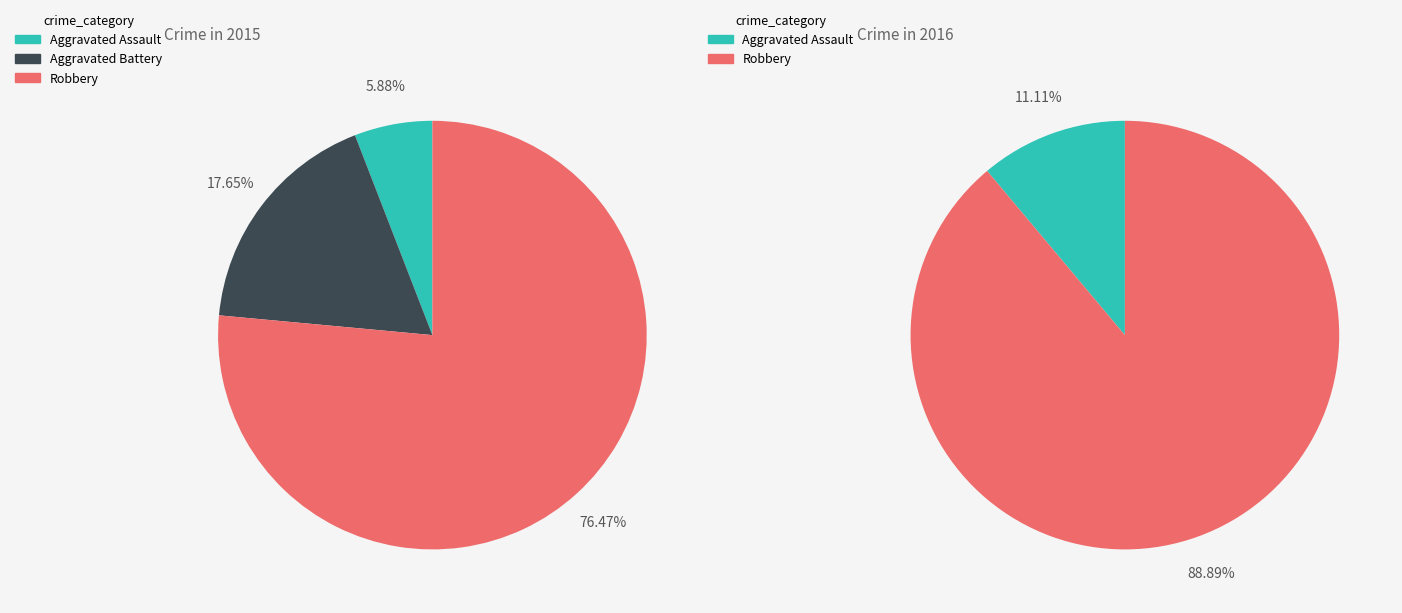

Count the number of slices in the pie.

3